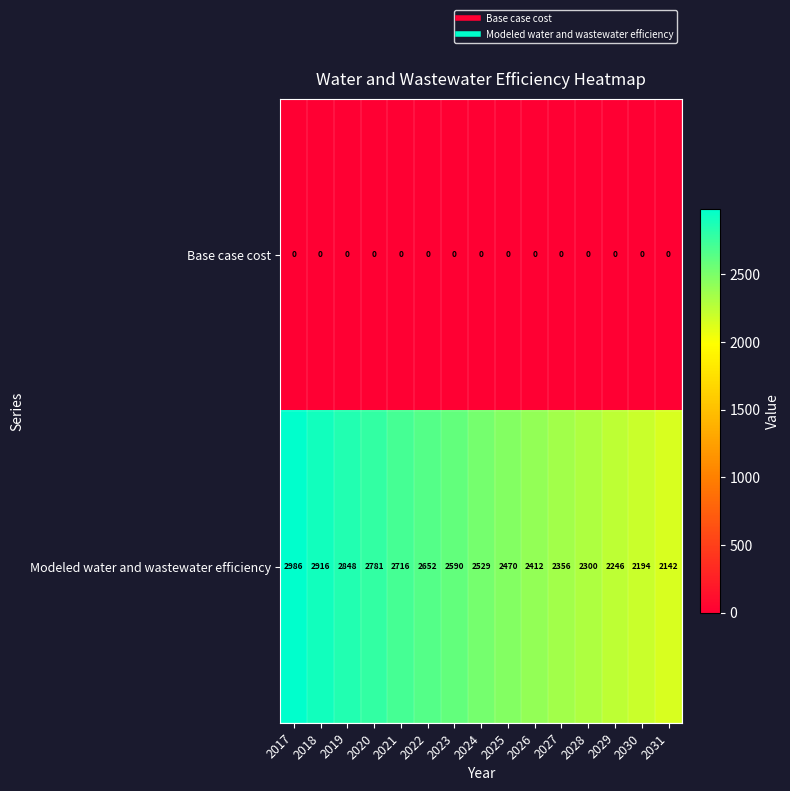

Count the number of data series in this chart.

2